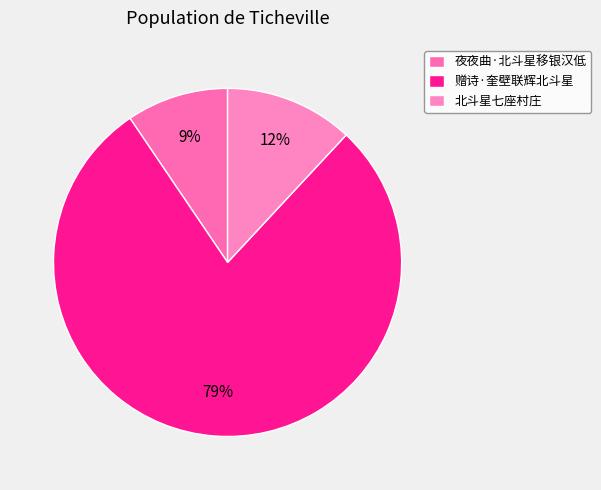

True or false: 夜夜曲·北斗星移银汉低 accounts for 9% of the total.

True